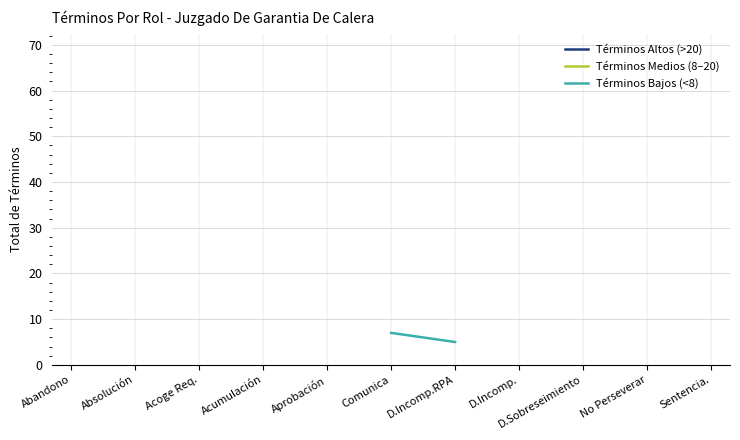

Rank the categories by Términos Altos (>20) value from highest to lowest.

Abandono, Absolución, Acoge Req., Acumulación, Aprobación, Comunica, D.Incomp.RPA, D.Incomp., D.Sobreseimiento, No Perseverar, Sentencia.